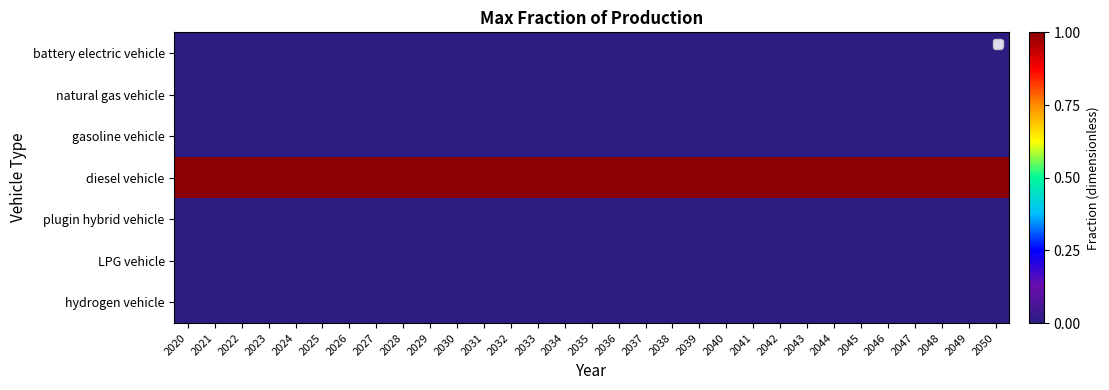

Reading right to left, transcribe all the data shown in this chart.

battery electric vehicle: 2050=0	2049=0	2048=0	2047=0	2046=0	2045=0	2044=0	2043=0	2042=0	2041=0	2040=0	2039=0	2038=0	2037=0	2036=0	2035=0	2034=0	2033=0	2032=0	2031=0	2030=0	2029=0	2028=0	2027=0	2026=0	2025=0	2024=0	2023=0	2022=0	2021=0	2020=0
natural gas vehicle: 2050=0	2049=0	2048=0	2047=0	2046=0	2045=0	2044=0	2043=0	2042=0	2041=0	2040=0	2039=0	2038=0	2037=0	2036=0	2035=0	2034=0	2033=0	2032=0	2031=0	2030=0	2029=0	2028=0	2027=0	2026=0	2025=0	2024=0	2023=0	2022=0	2021=0	2020=0
gasoline vehicle: 2050=0	2049=0	2048=0	2047=0	2046=0	2045=0	2044=0	2043=0	2042=0	2041=0	2040=0	2039=0	2038=0	2037=0	2036=0	2035=0	2034=0	2033=0	2032=0	2031=0	2030=0	2029=0	2028=0	2027=0	2026=0	2025=0	2024=0	2023=0	2022=0	2021=0	2020=0
diesel vehicle: 2050=1	2049=1	2048=1	2047=1	2046=1	2045=1	2044=1	2043=1	2042=1	2041=1	2040=1	2039=1	2038=1	2037=1	2036=1	2035=1	2034=1	2033=1	2032=1	2031=1	2030=1	2029=1	2028=1	2027=1	2026=1	2025=1	2024=1	2023=1	2022=1	2021=1	2020=1
plugin hybrid vehicle: 2050=0	2049=0	2048=0	2047=0	2046=0	2045=0	2044=0	2043=0	2042=0	2041=0	2040=0	2039=0	2038=0	2037=0	2036=0	2035=0	2034=0	2033=0	2032=0	2031=0	2030=0	2029=0	2028=0	2027=0	2026=0	2025=0	2024=0	2023=0	2022=0	2021=0	2020=0
LPG vehicle: 2050=0	2049=0	2048=0	2047=0	2046=0	2045=0	2044=0	2043=0	2042=0	2041=0	2040=0	2039=0	2038=0	2037=0	2036=0	2035=0	2034=0	2033=0	2032=0	2031=0	2030=0	2029=0	2028=0	2027=0	2026=0	2025=0	2024=0	2023=0	2022=0	2021=0	2020=0
hydrogen vehicle: 2050=0	2049=0	2048=0	2047=0	2046=0	2045=0	2044=0	2043=0	2042=0	2041=0	2040=0	2039=0	2038=0	2037=0	2036=0	2035=0	2034=0	2033=0	2032=0	2031=0	2030=0	2029=0	2028=0	2027=0	2026=0	2025=0	2024=0	2023=0	2022=0	2021=0	2020=0